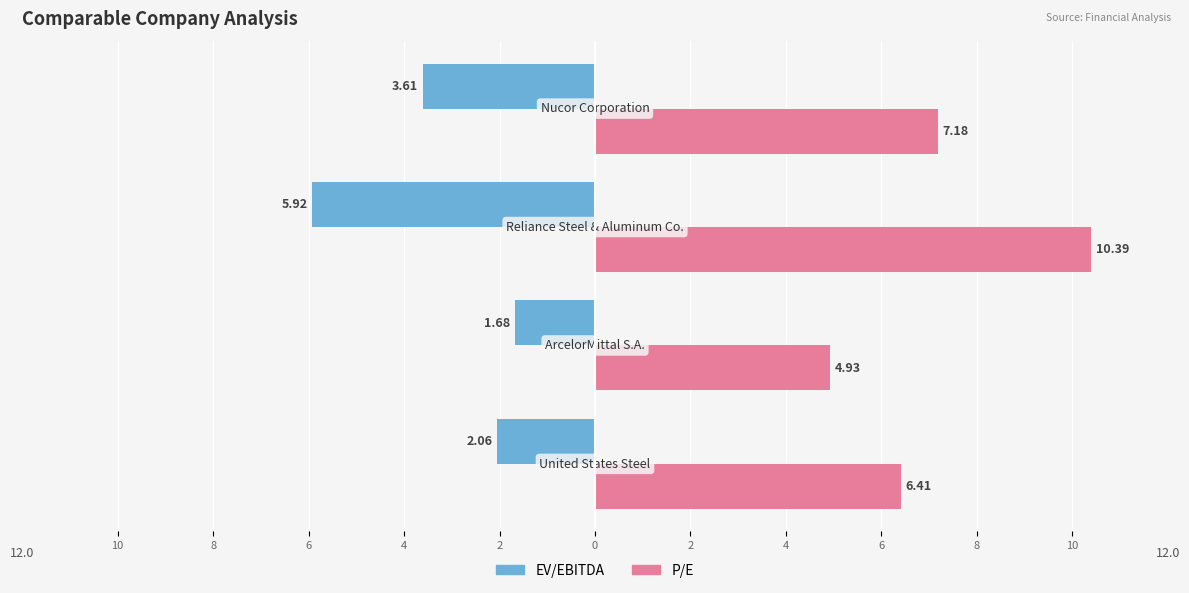

What are all the series names shown in the legend?

EV/EBITDA, P/E